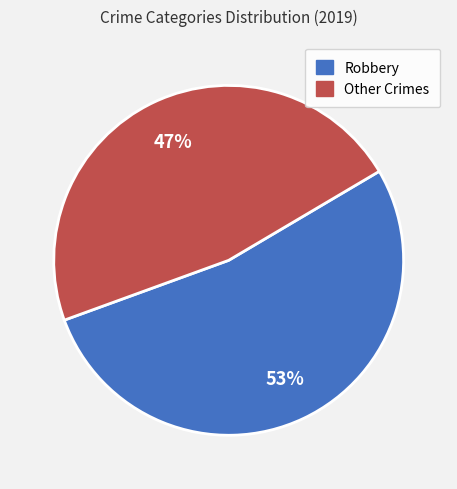

Approximately how many times larger is the value at Robbery compared to Other Crimes?

1.1